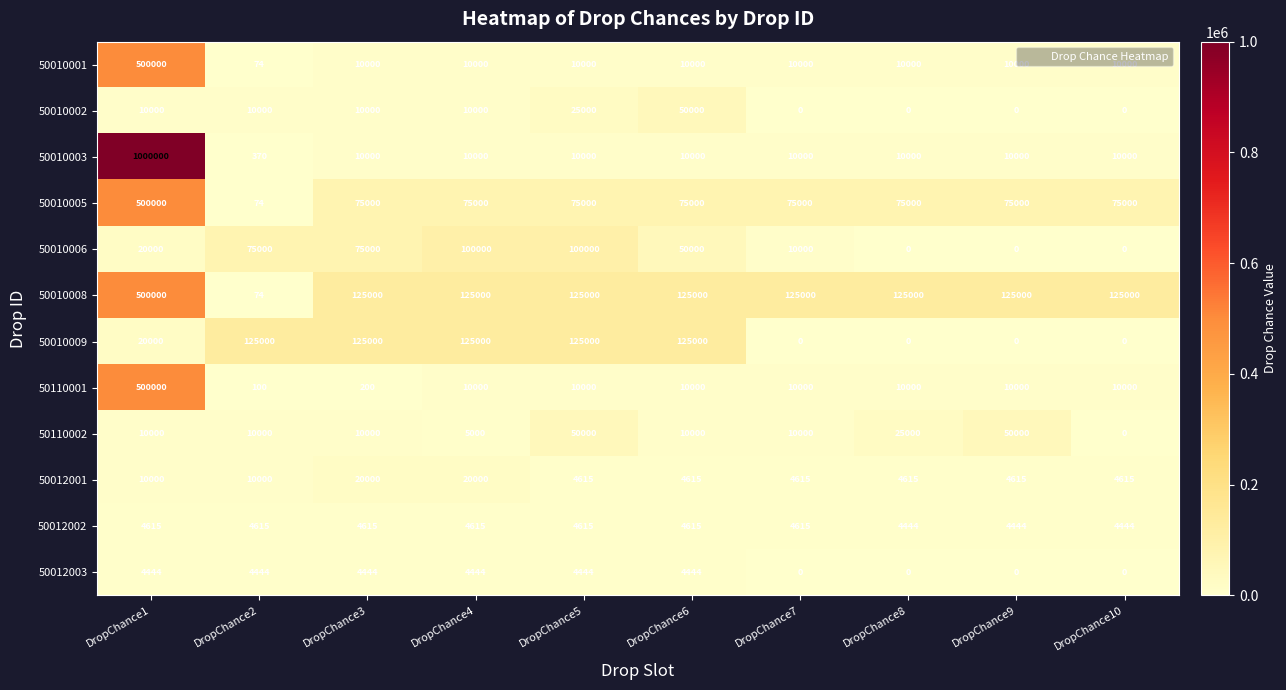

What is the spread (max minus min) of values at DropChance5?

120556